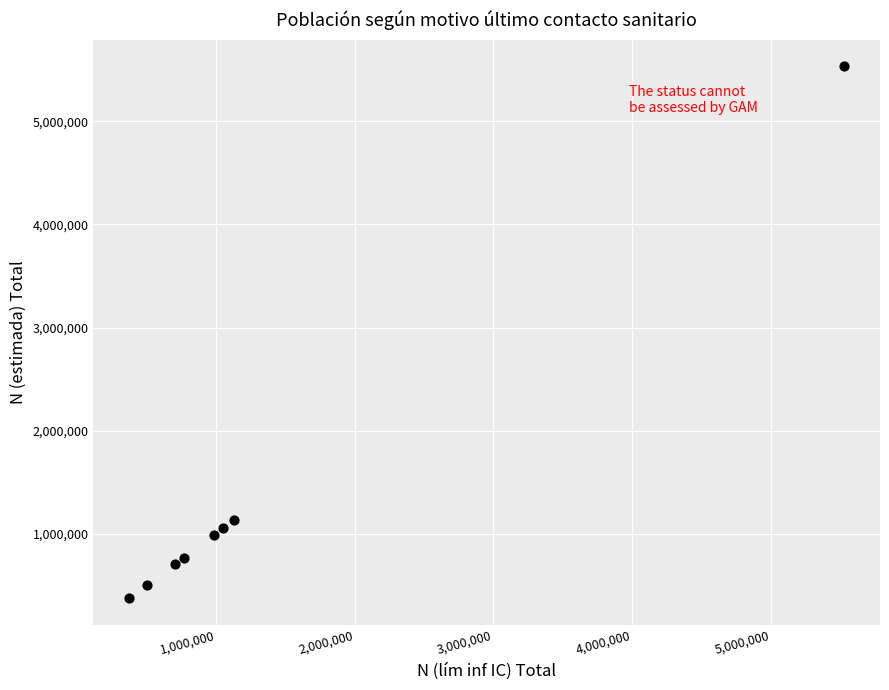

What Y value in the scatter plot is closest to 2953292?

1130940